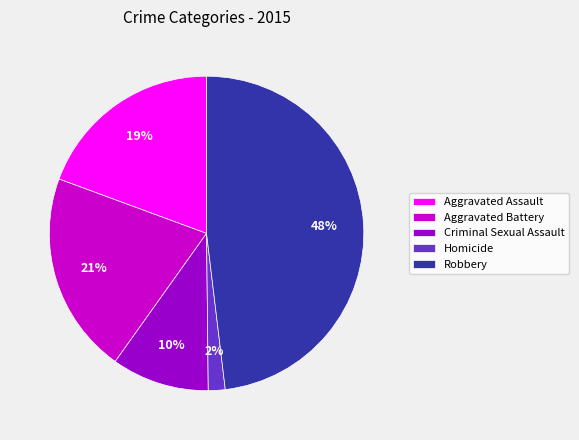

Do Homicide and Aggravated Assault together represent more than half of the pie?

No